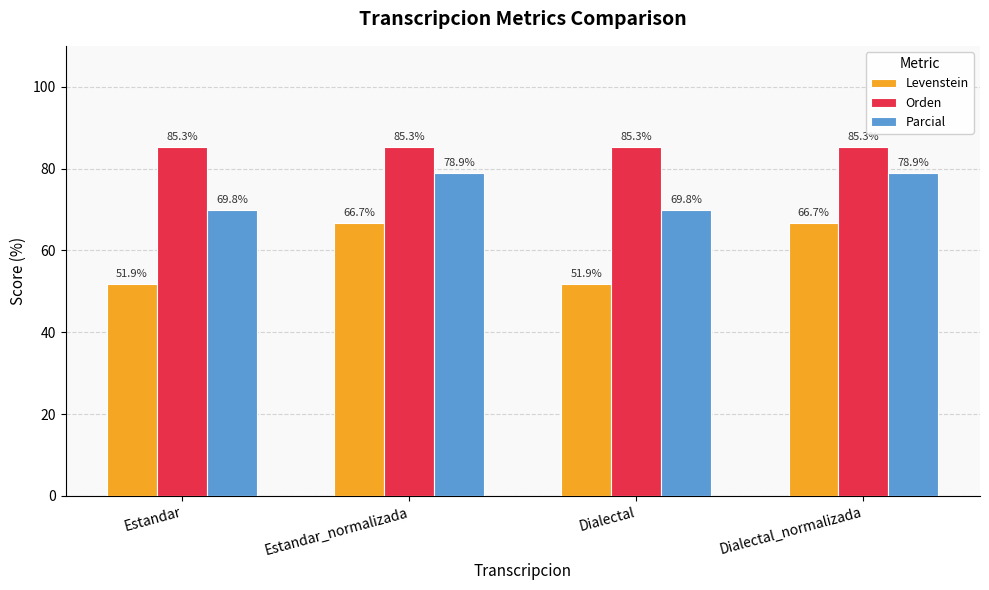

What is the difference between the highest and lowest values at Dialectal?

33.4